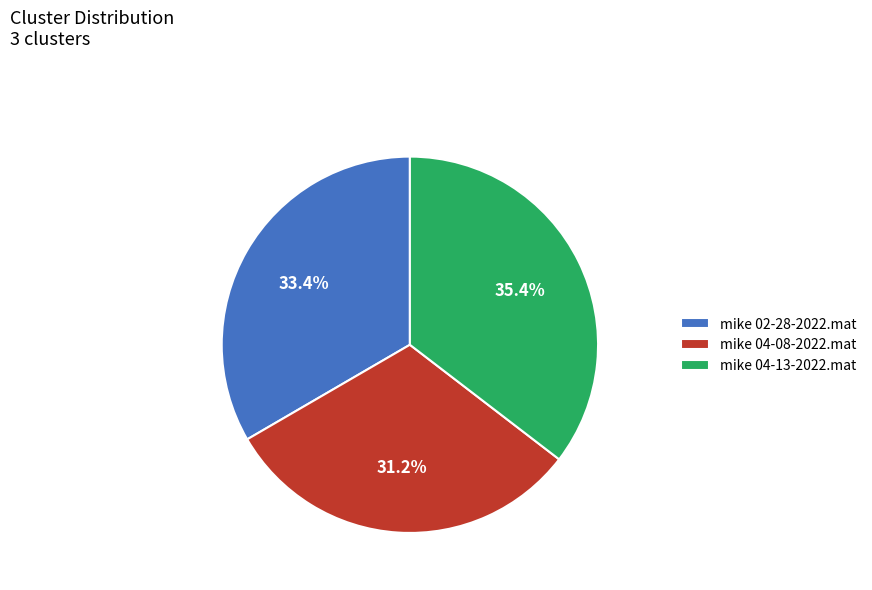

What is the largest slice in the pie chart?

mike 04-13-2022.mat